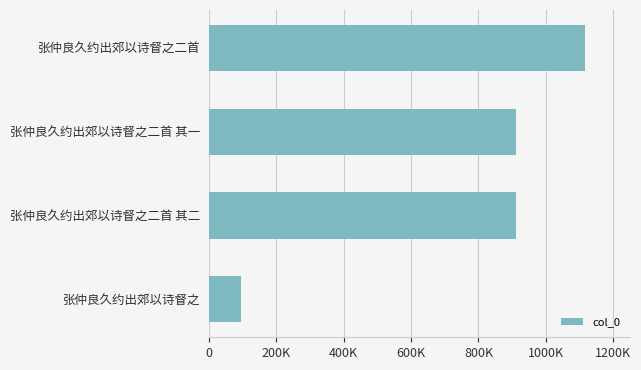

Does the chart contain any negative values?

No